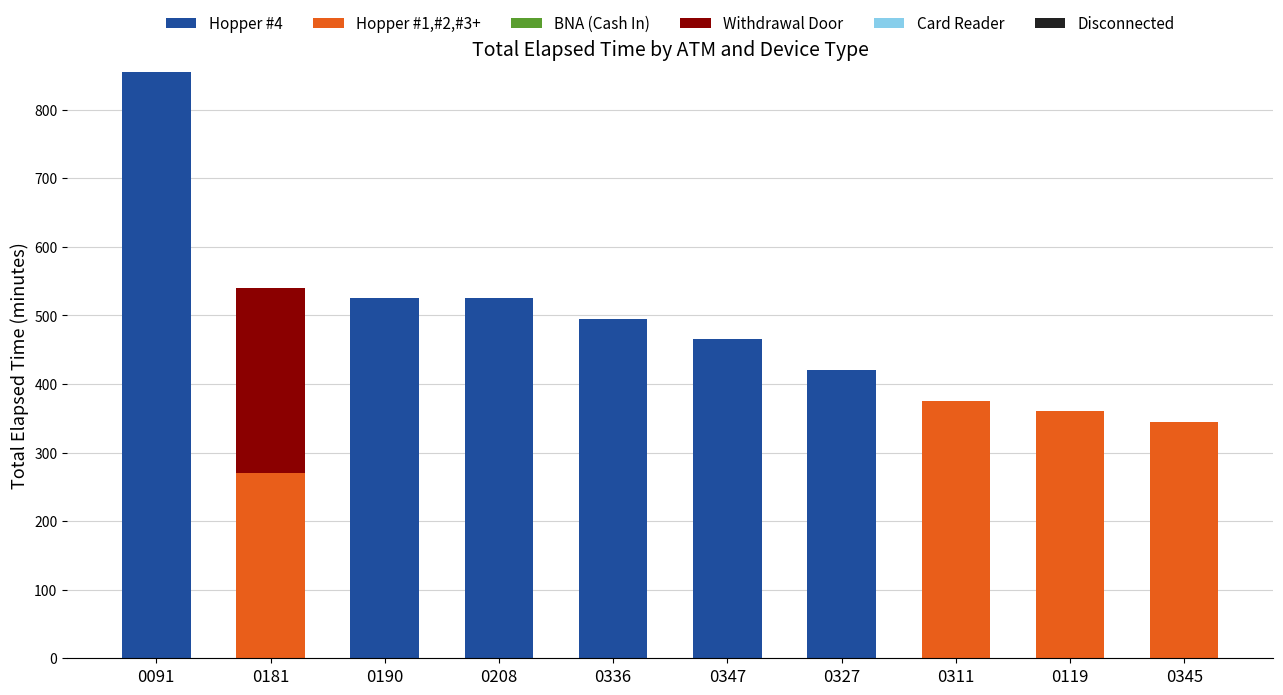

True or false: Hopper #4 has a value of 525 at 0190.

True